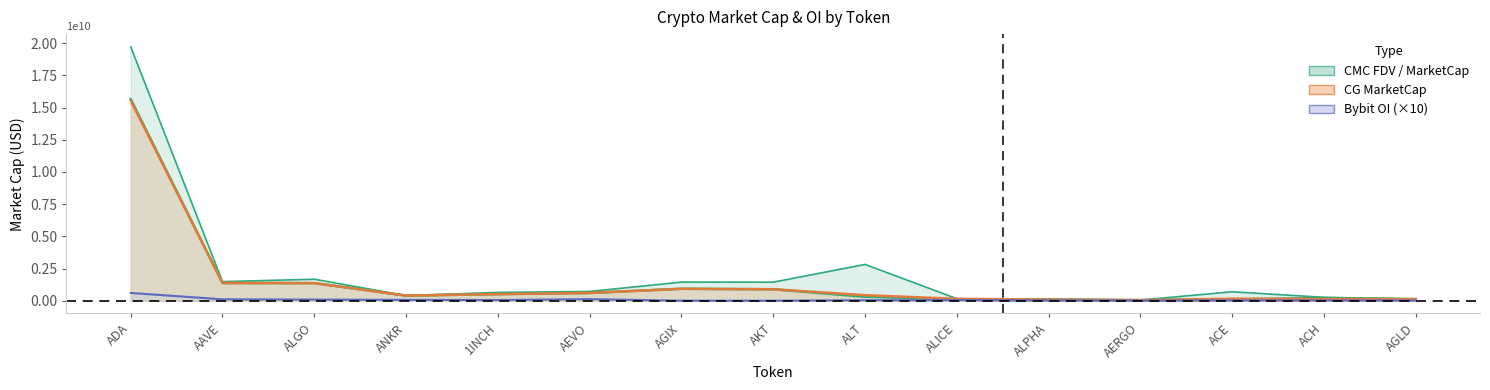

Which category has the lowest value in the CMC_MarketCap series?

AERGO